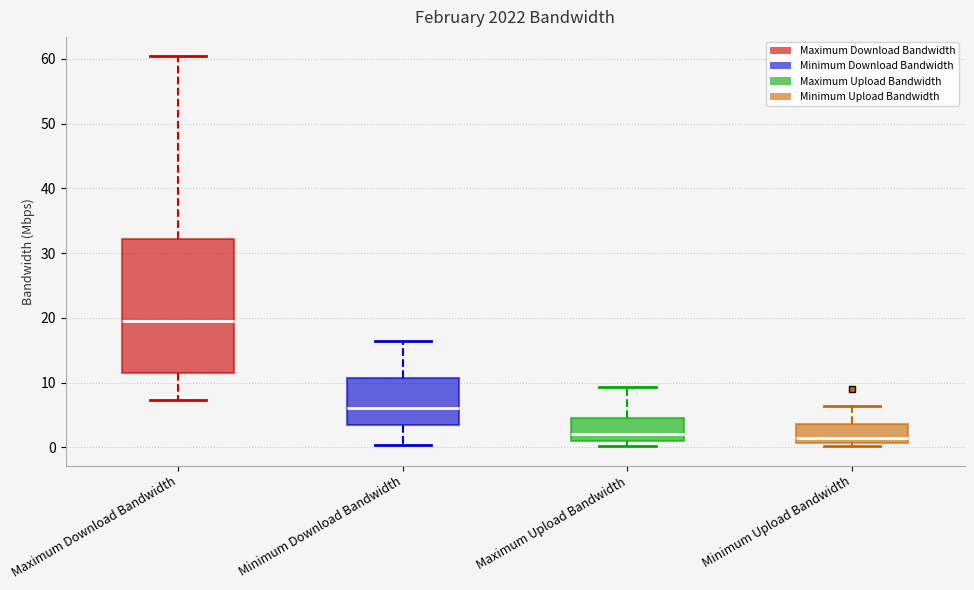

Reading left to right, read every box against the y-axis: the position of its median line, the range the box covers, and the ends of its whiskers. The values are not printed on the chart, so give them approximately, as read against the axis.

Maximum Download Bandwidth: median 20, box 12 to 32, whiskers 7 to 60
Minimum Download Bandwidth: median 6, box 3 to 11, whiskers 0 to 17
Maximum Upload Bandwidth: median 2, box 1 to 5, whiskers 0 to 9
Minimum Upload Bandwidth: median 2, box 1 to 4, whiskers 0 to 6